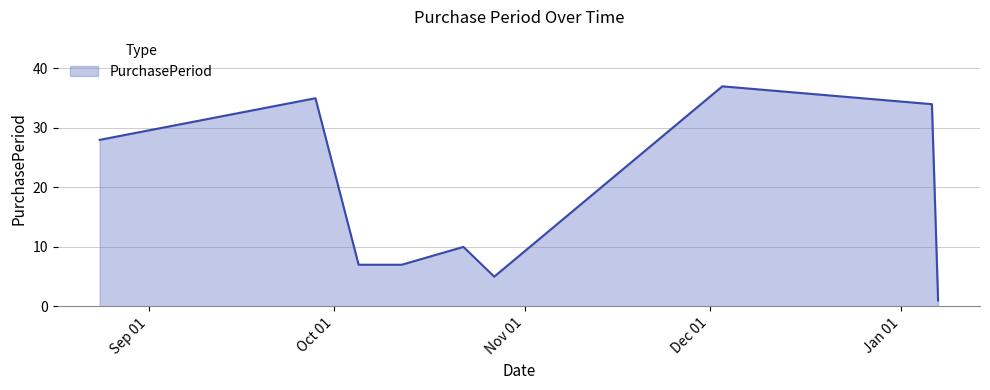

What is the greatest value displayed?

37